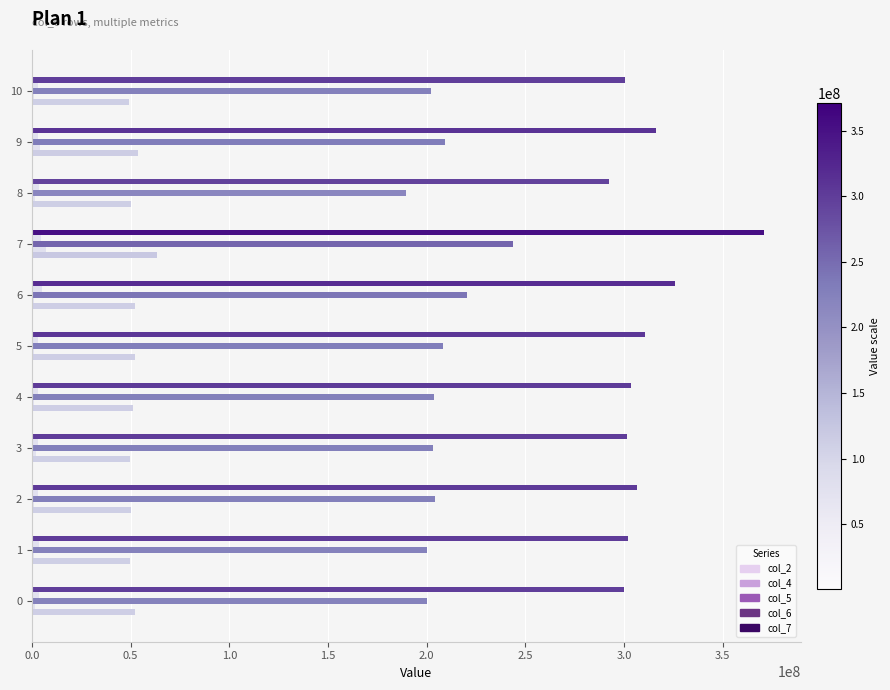

How many data points does each series have?

11